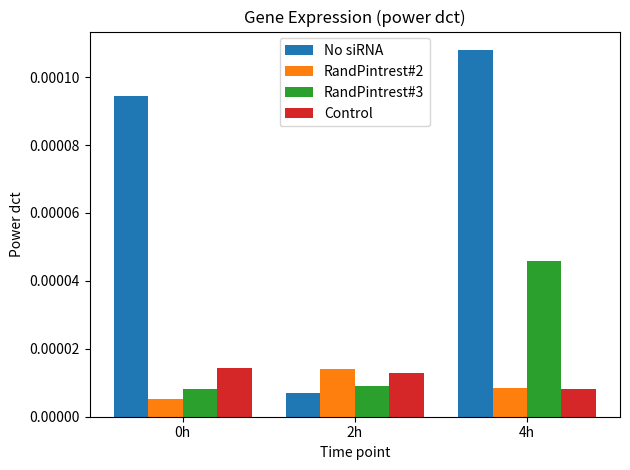

What is the label of the 2nd bar from the left?

2h